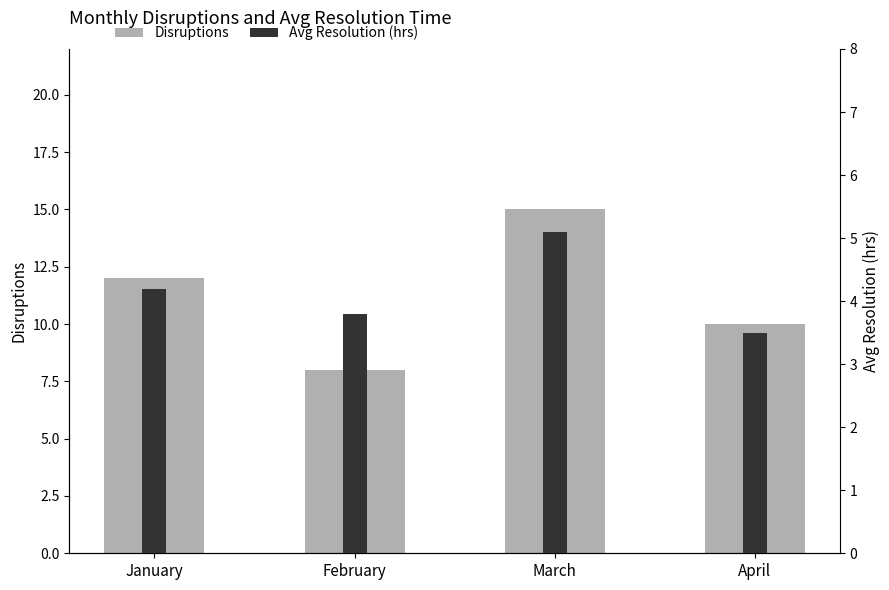

How many data points in Avg Resolution (hrs) are above 4?

2